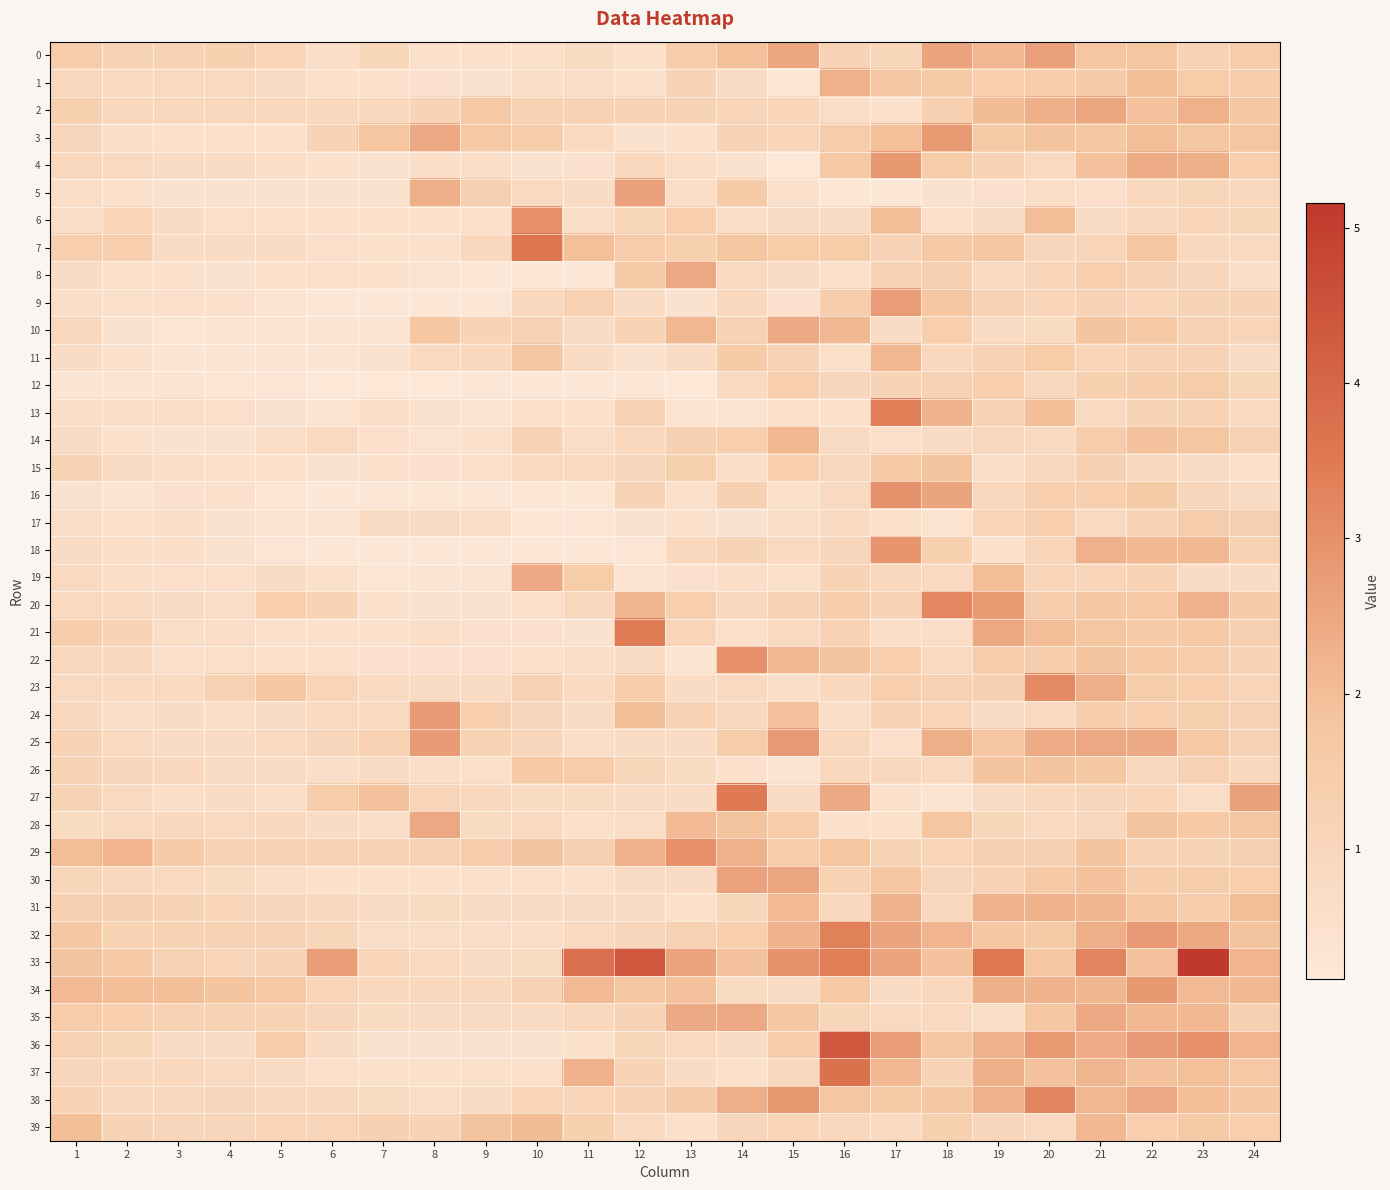

Which series changed the most between 7 and 13?

8